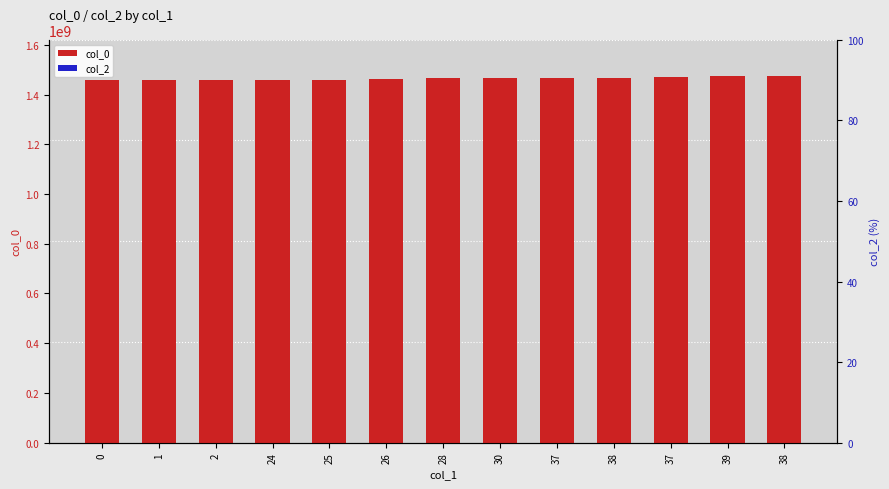

What is the difference between the maximum and minimum values in the col_0 series?

16082119